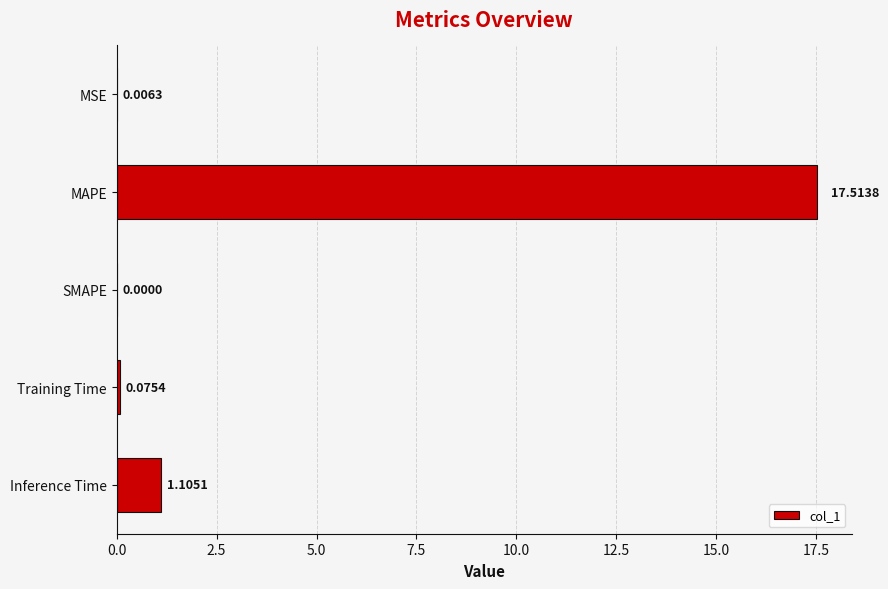

What is the sum of all values?

18.7